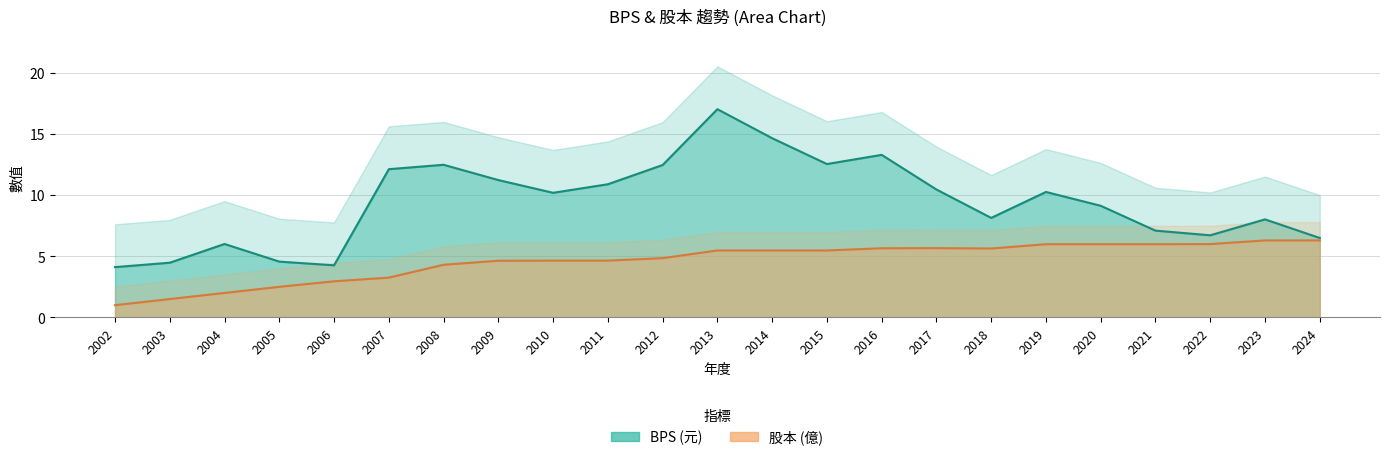

At how many categories does at least one series exceed 1?

23